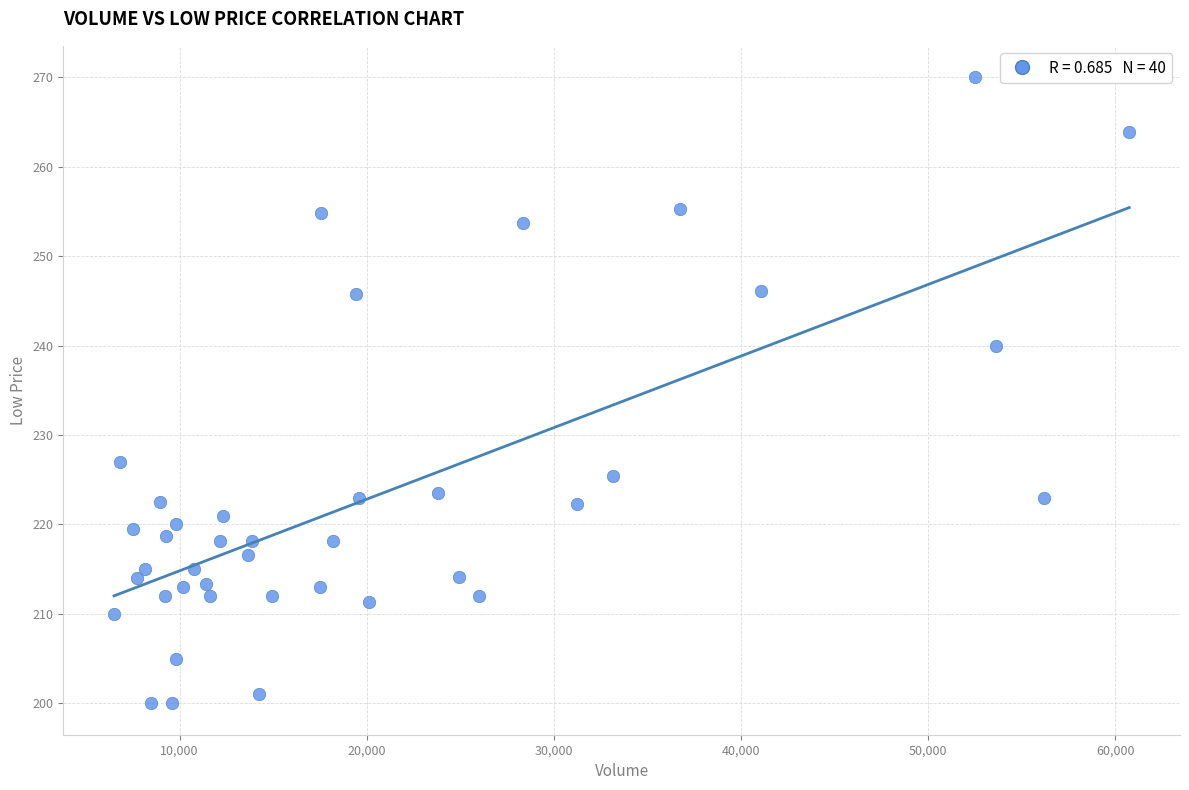

What Y value in the scatter plot is closest to 235?

240.0